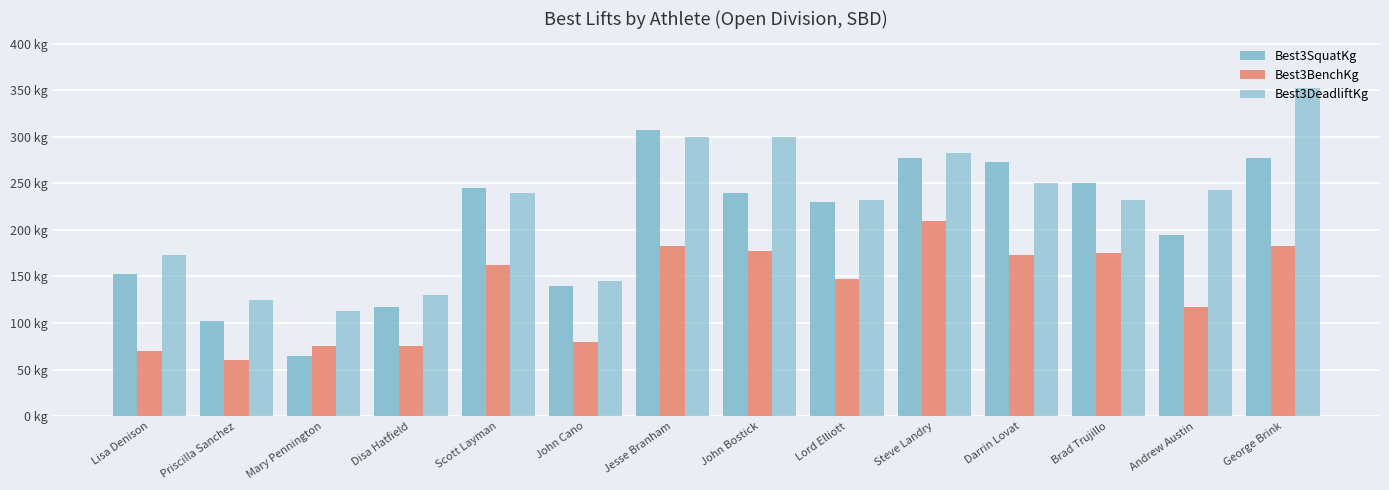

What is the label of the 8th bar from the right?

Jesse Branham